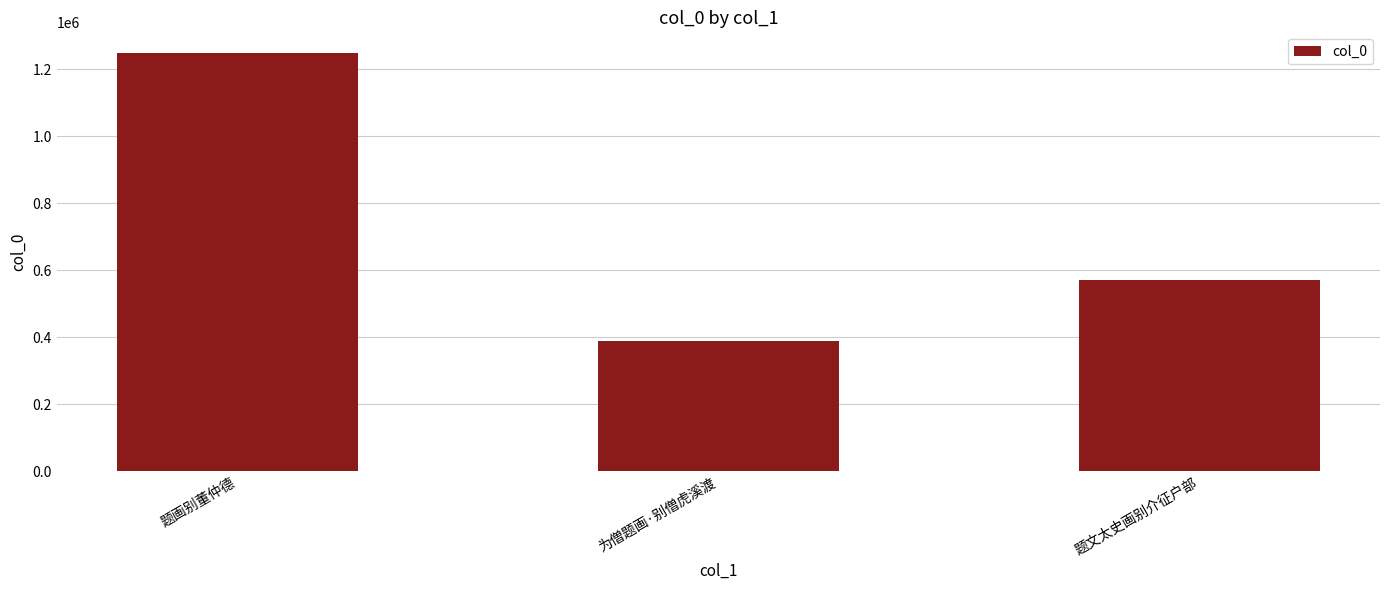

Approximately how many times larger is the value at 题文太史画别介征户部 compared to 为僧题画·别僧虎溪渡?

1.5